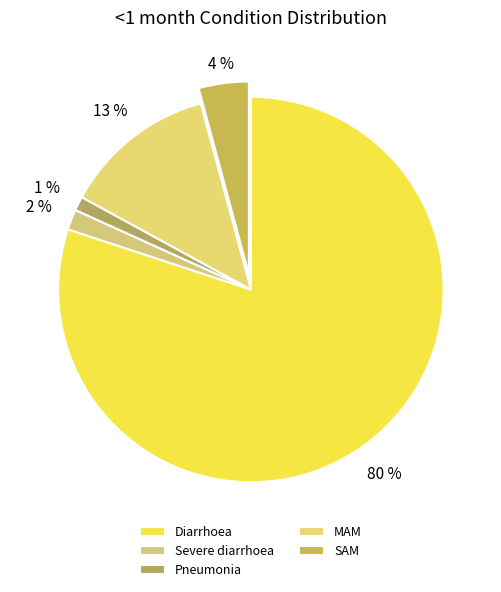

Rank the categories by value from lowest to highest.

Pneumonia, Severe diarrhoea, SAM, MAM, Diarrhoea